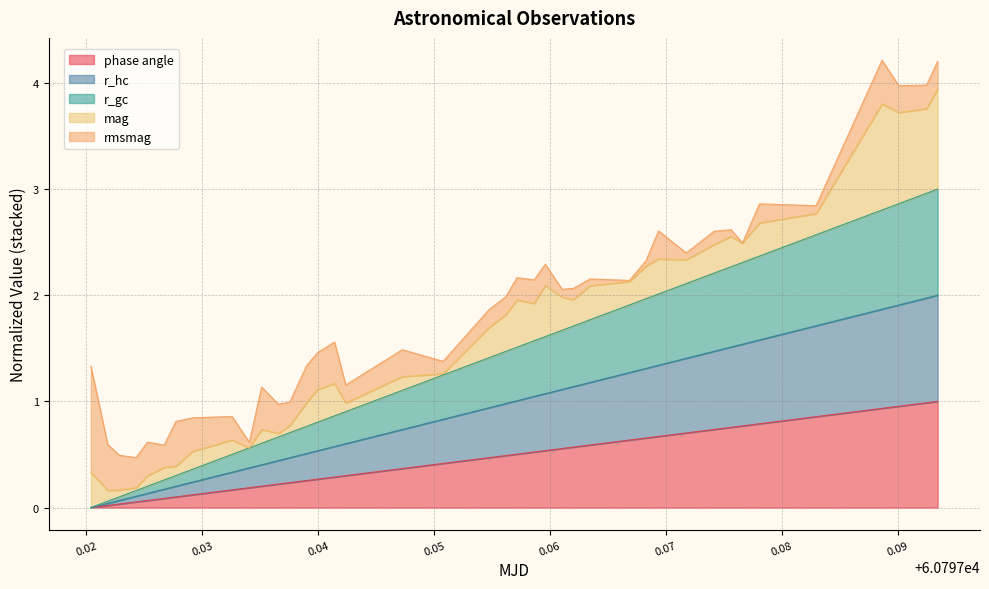

What is the maximum value for phase angle?

1.0